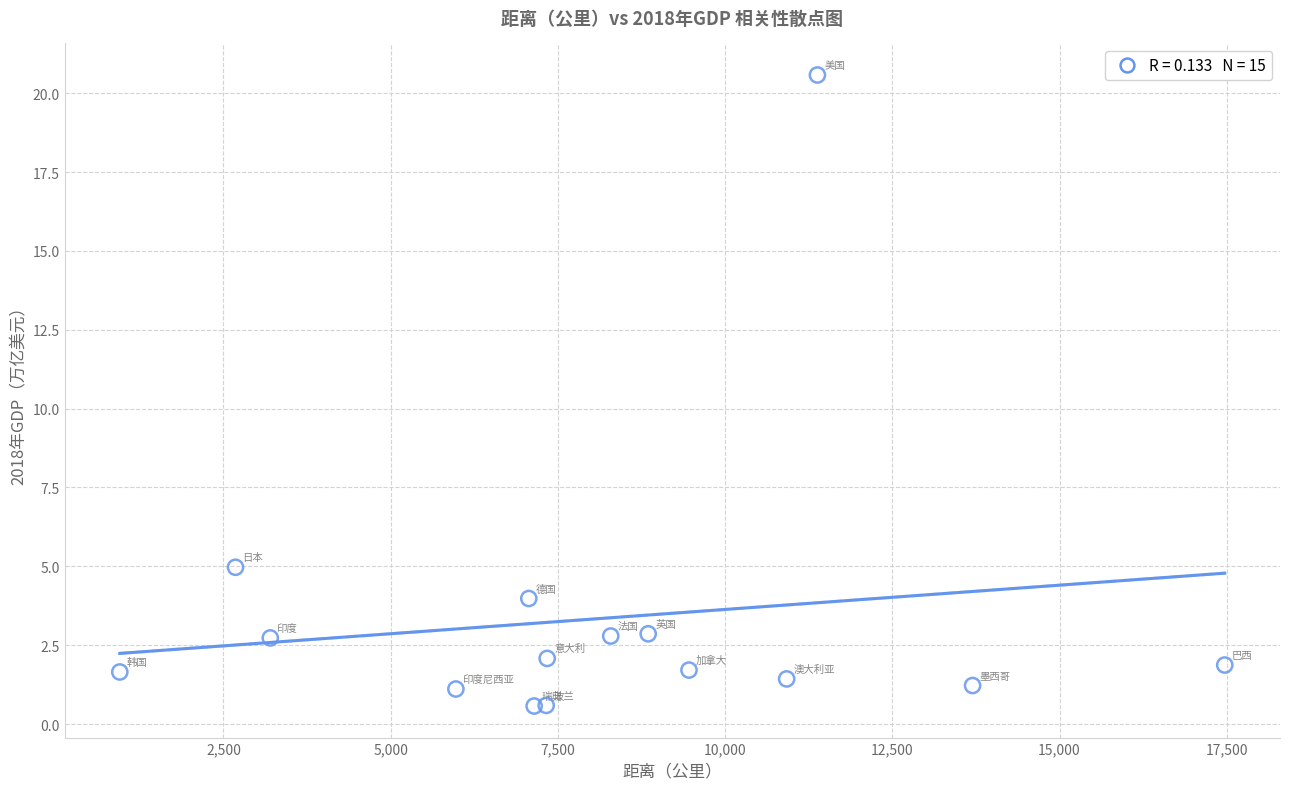

What Y value in the scatter plot is closest to 10?

5.0